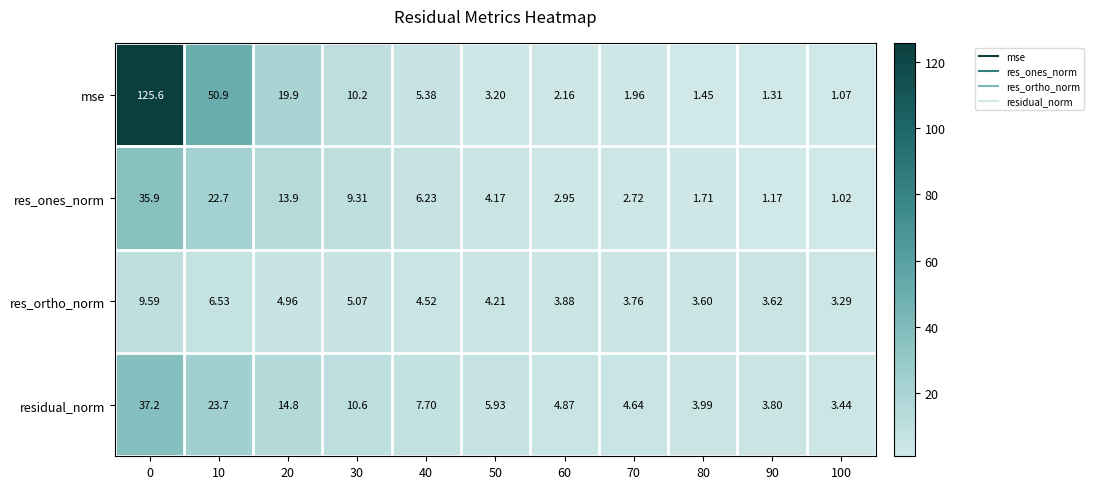

How many categories are shown in the chart?

11